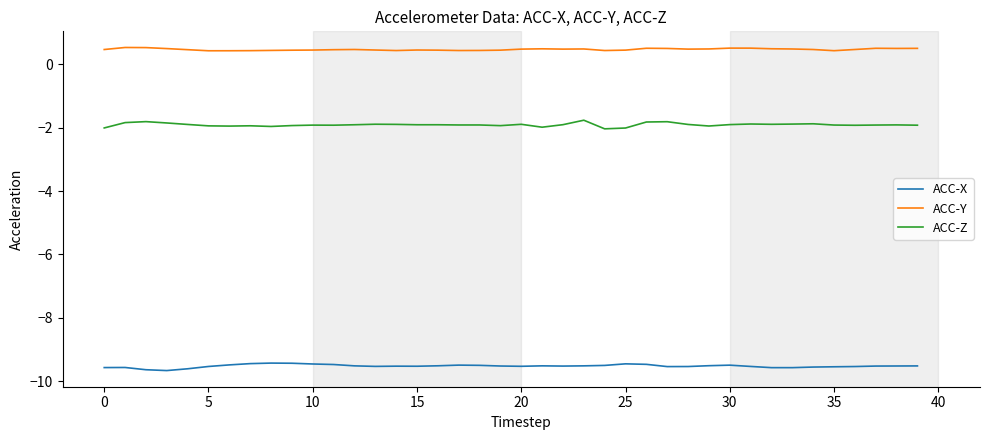

List the series in order of their peak value, highest first.

ACC-Y, ACC-Z, ACC-X